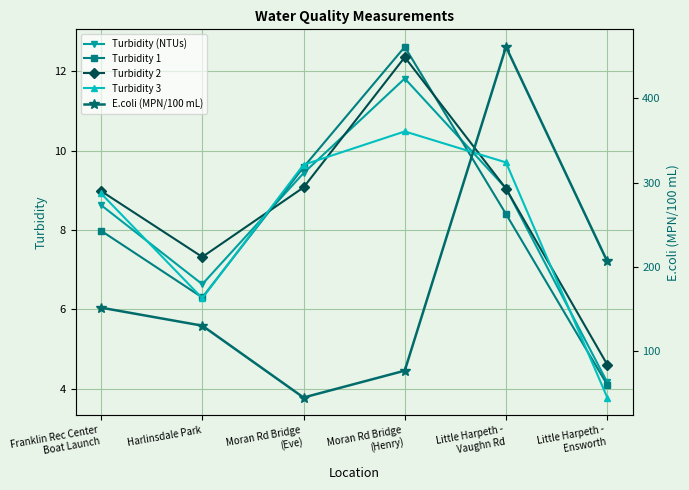

What is the difference between the highest and lowest values at Franklin Rec Center
Boat Launch?

143.5